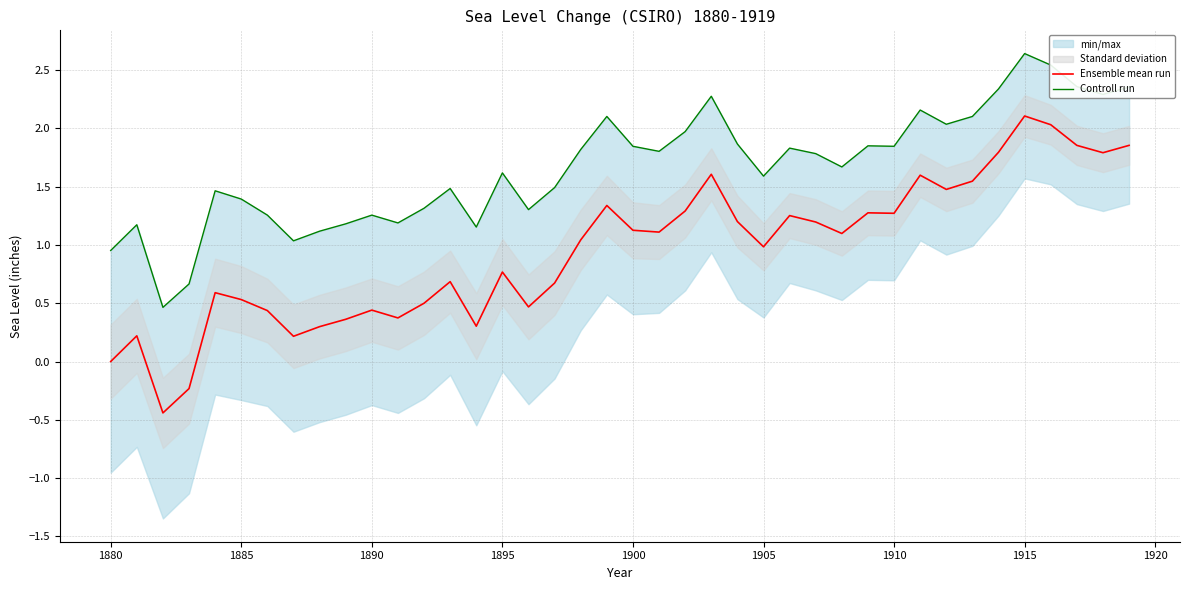

True or false: Ensemble mean run and Controll run cross at least once.

False